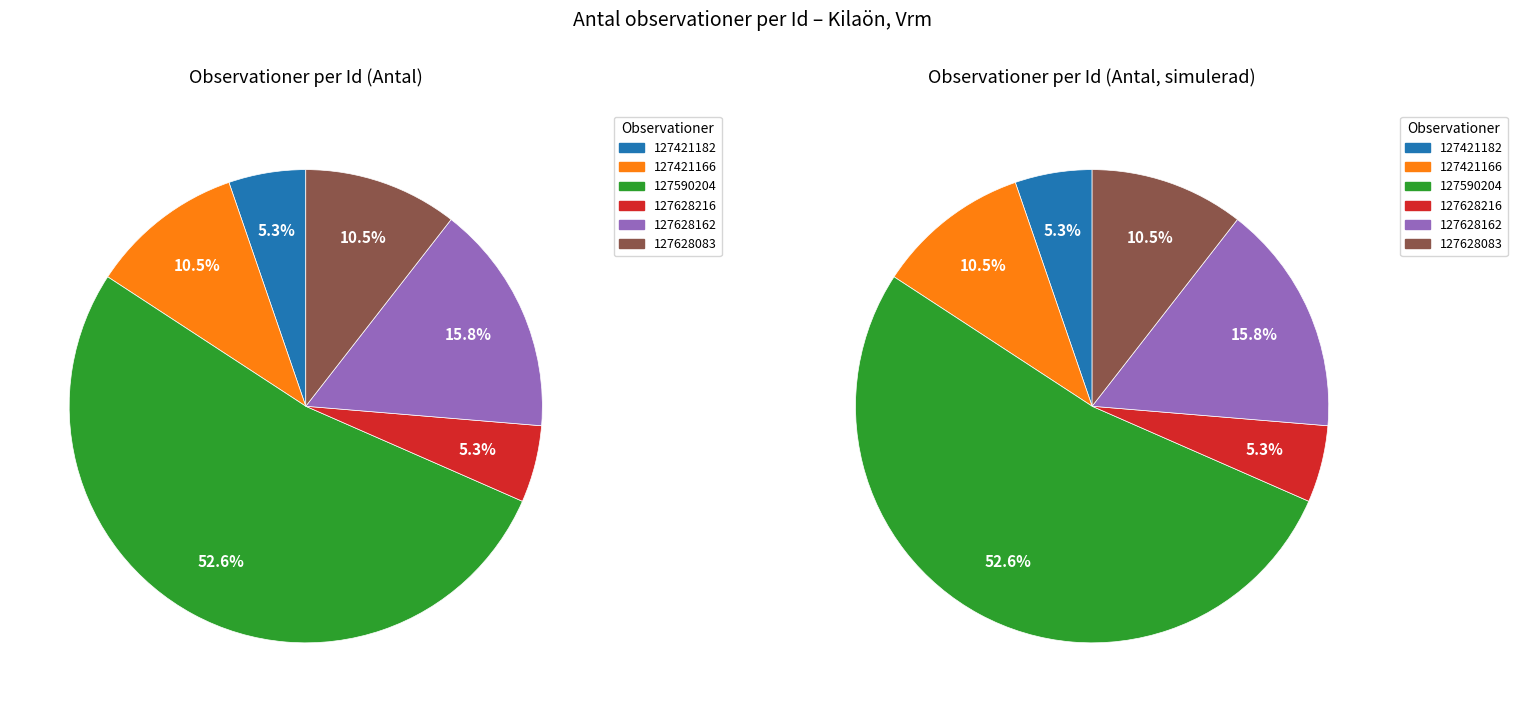

Which slice is the smallest?

127421182